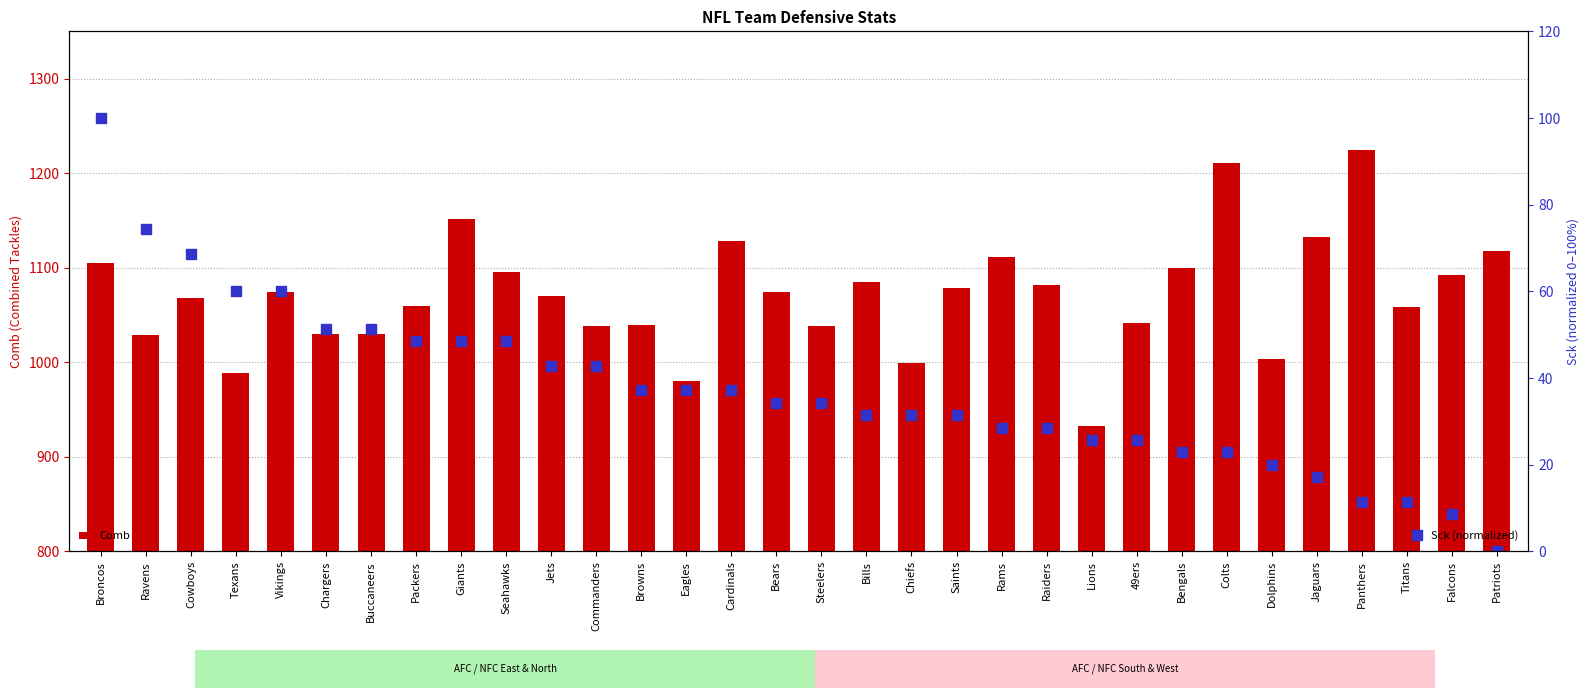

Between Raiders and Lions, which series saw the biggest shift?

Comb